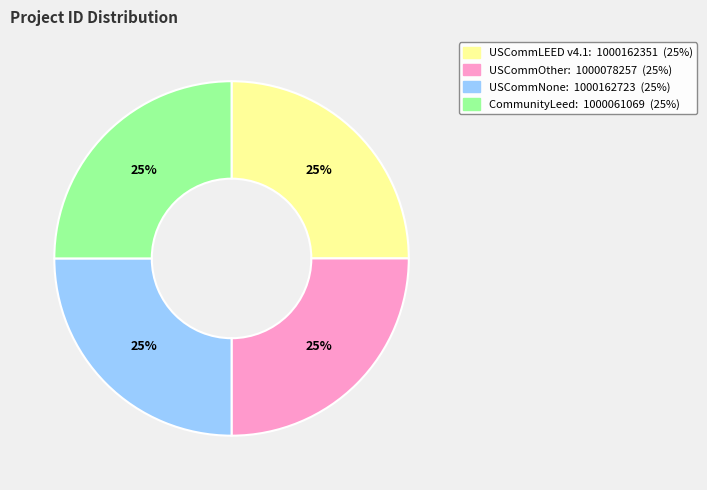

Count the number of slices in the pie.

4